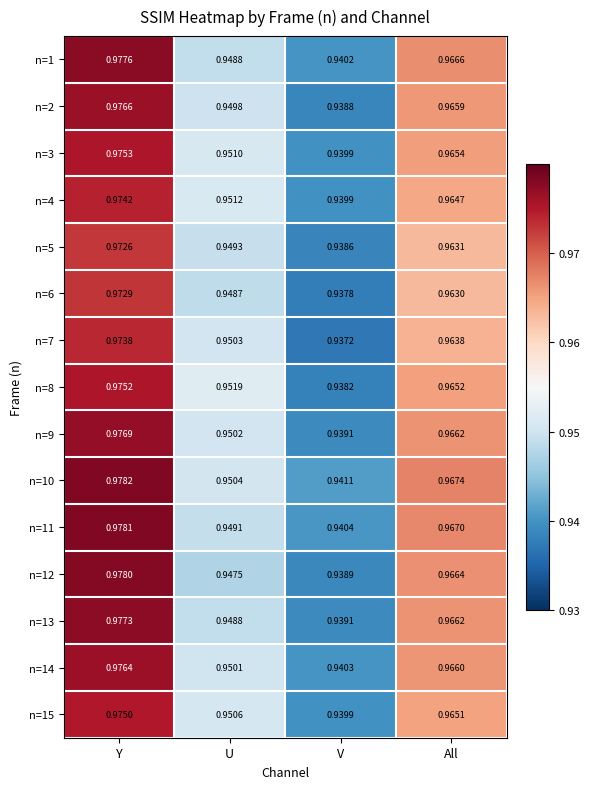

Which series changed the most between V and All?

n=12